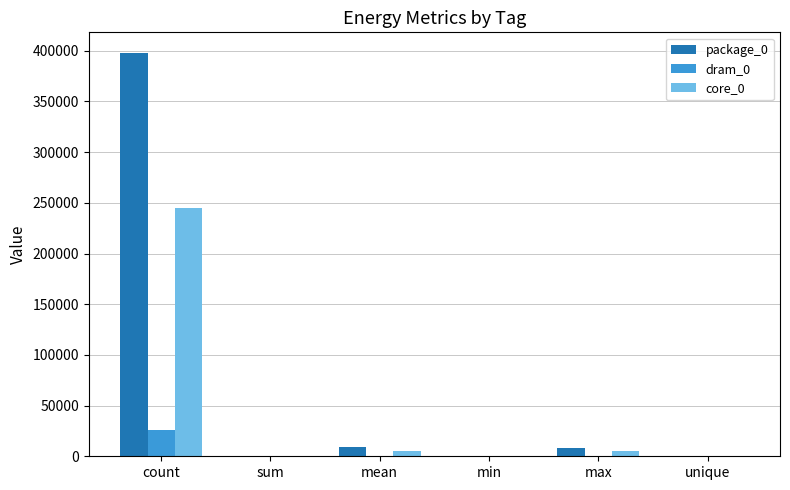

At which category does the chart reach its peak across all series?

count